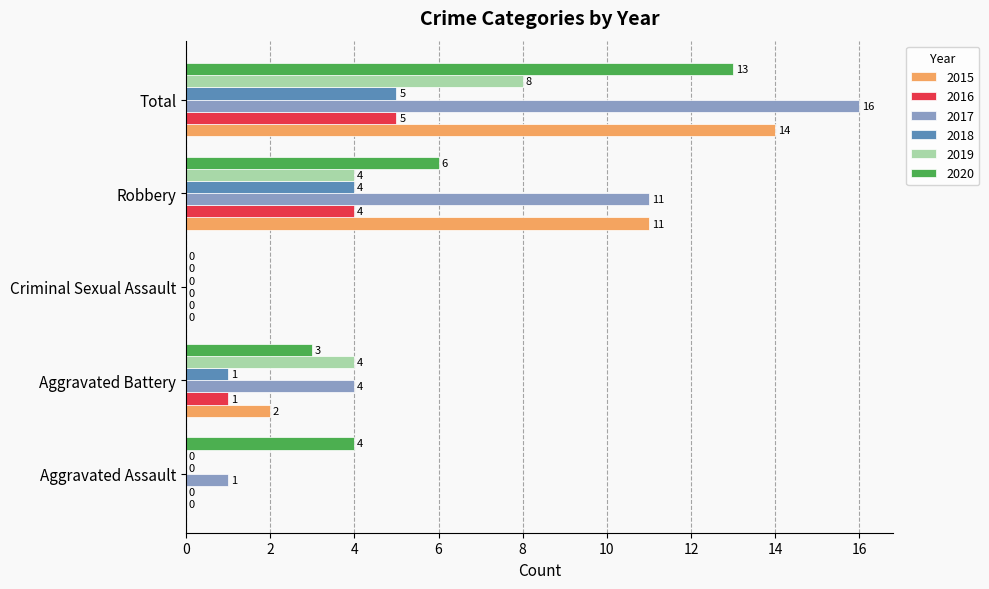

What is the maximum value for 2019?

8